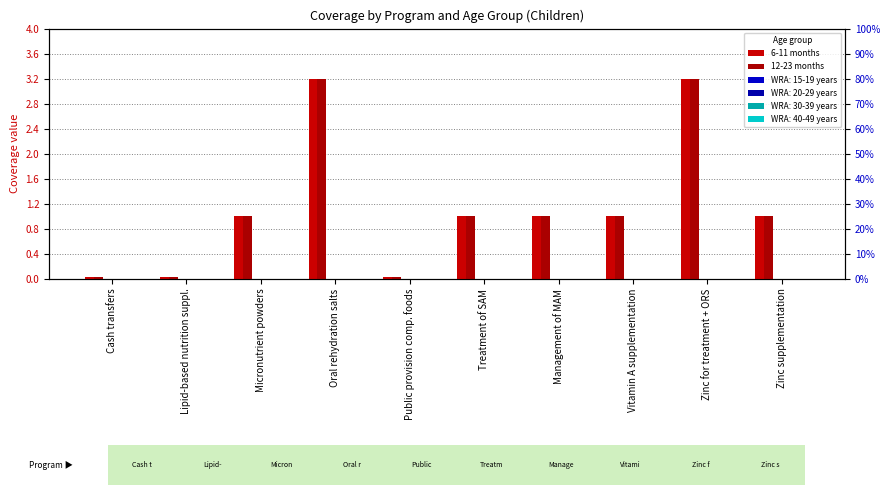

True or false: 6-11 months has a value of 1.0 at Zinc supplementation.

True